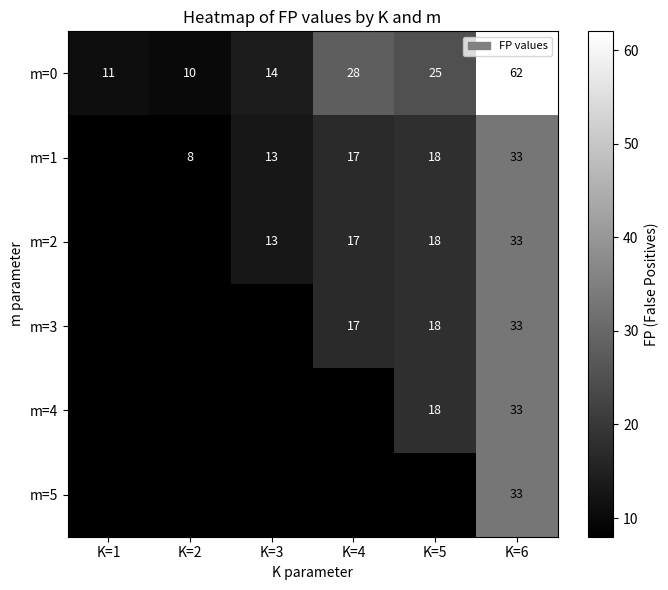

What is the difference between the highest and lowest values at K=6?

29